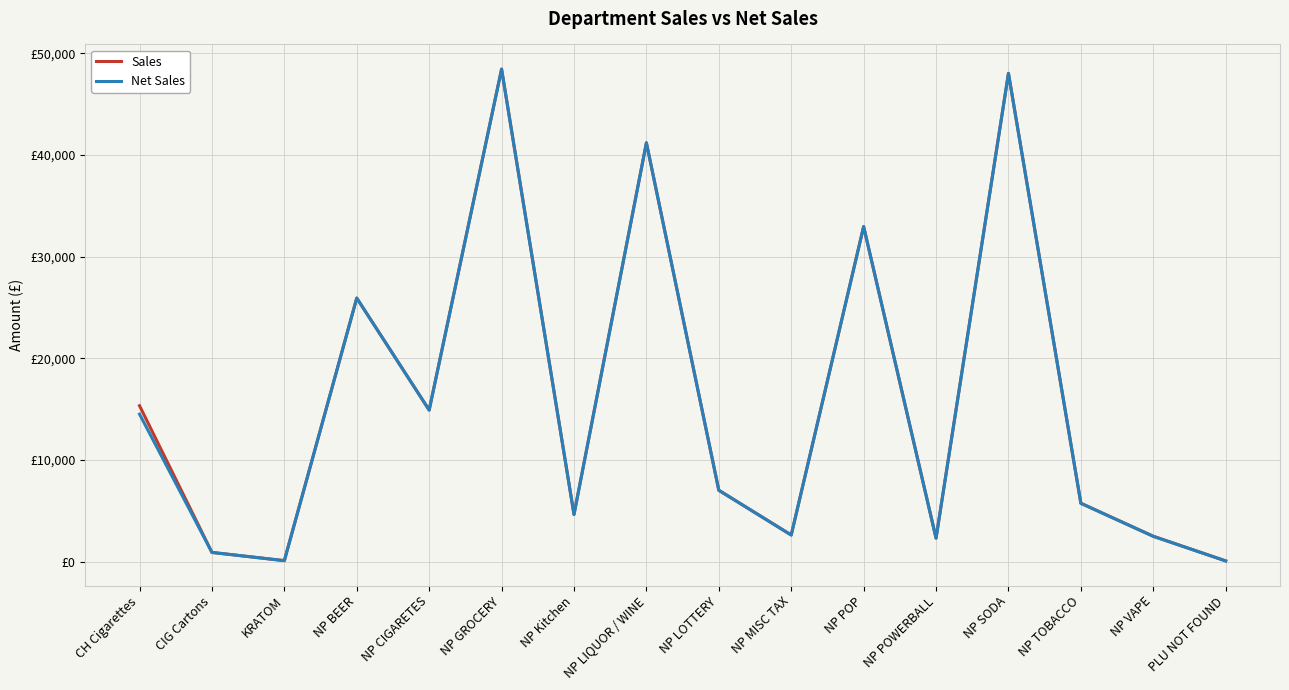

Which series has the widest spread of values?

Sales